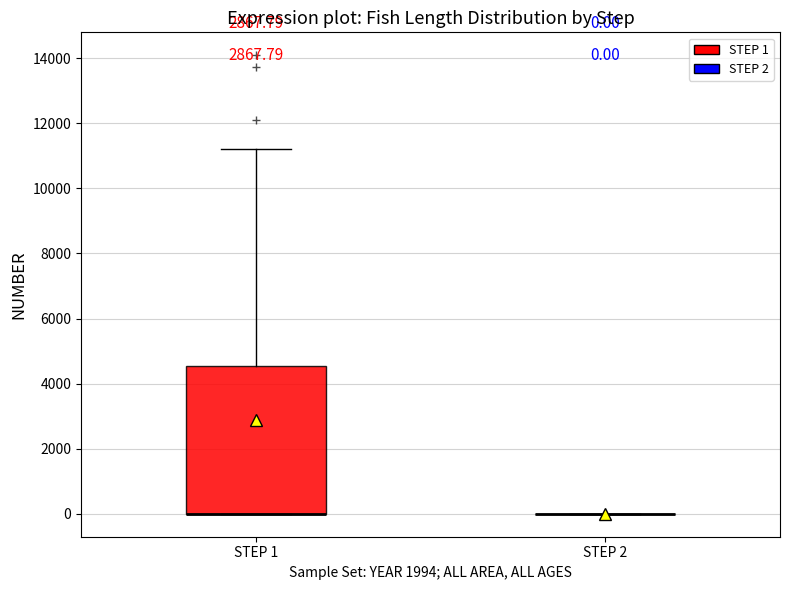

Comparing the boxes themselves (not the whiskers), which one is the tallest?

STEP 1